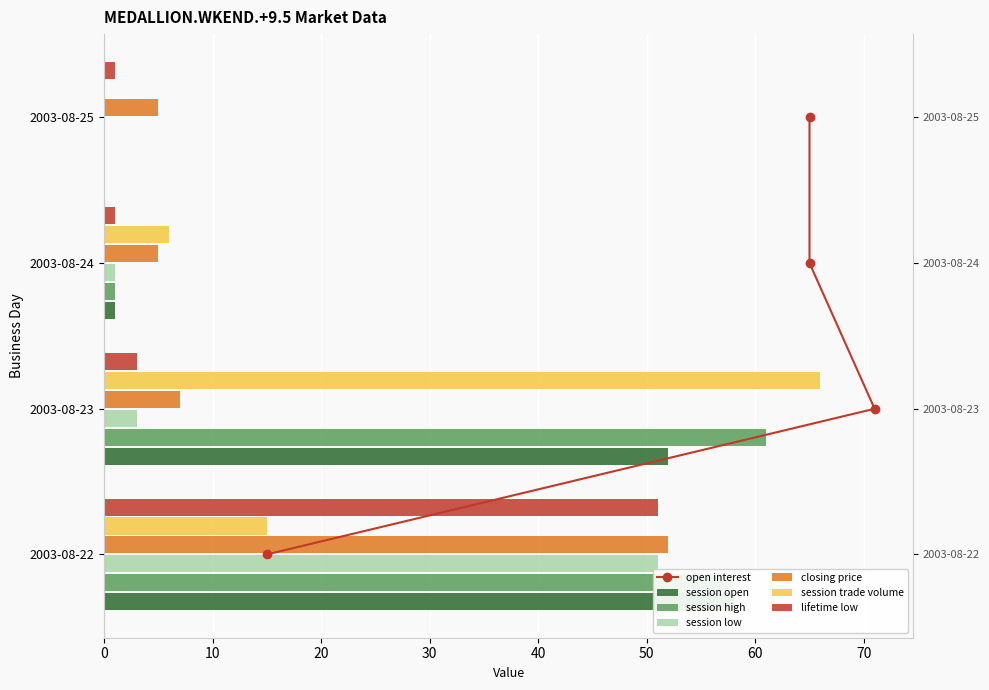

Count the number of categories in the chart.

4